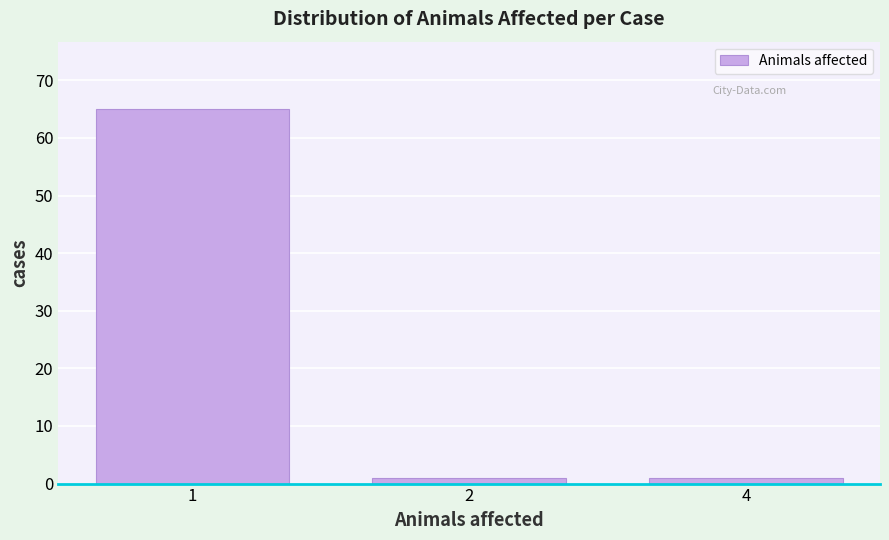

Reading left to right, transcribe all the data shown in this chart.

1=65	2=1	4=1